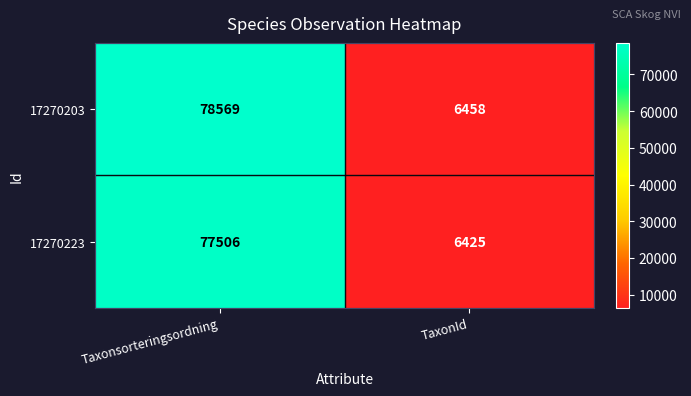

Is it true that 17270223 equals 125253 at Taxonsorteringsordning?

False